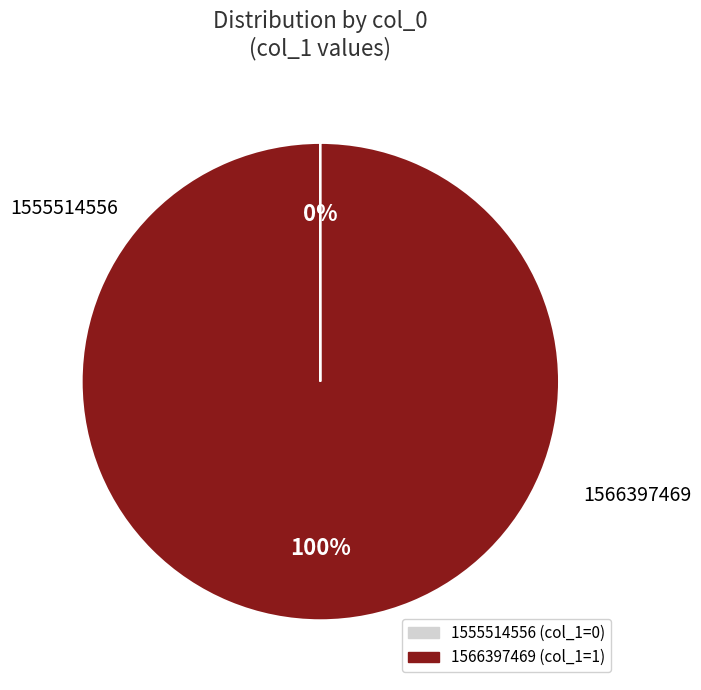

Is it true that 1566397469 is 100% of the pie?

True